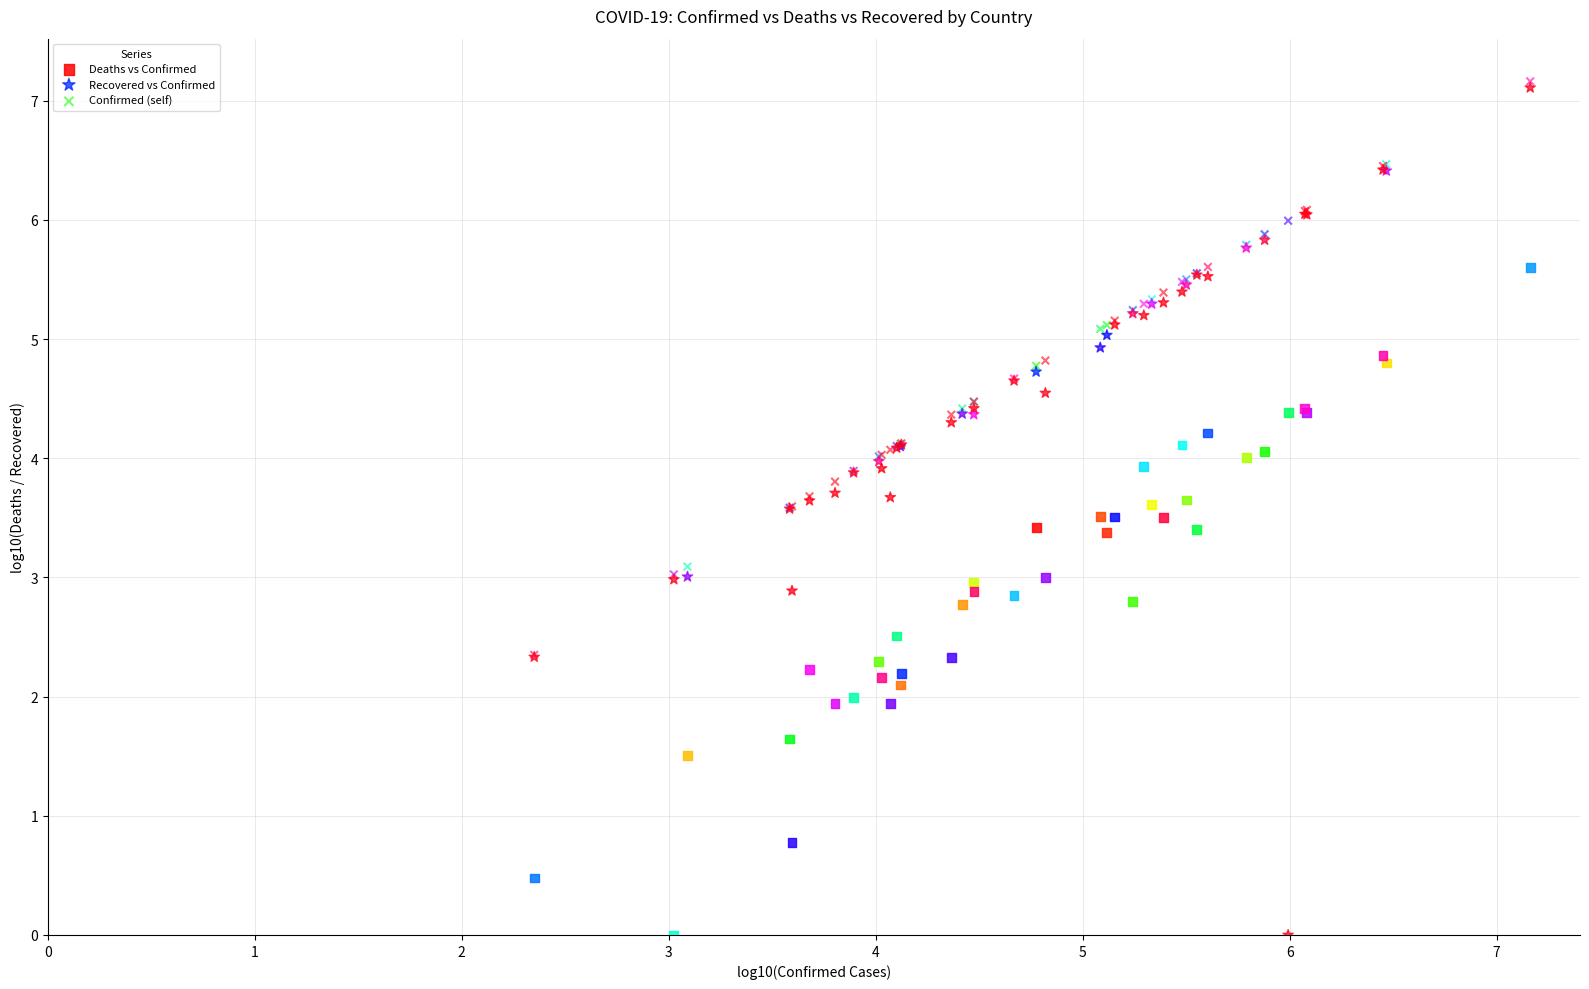

What are all the series names shown in the legend?

Deaths vs Confirmed, Recovered vs Confirmed, Confirmed (self)